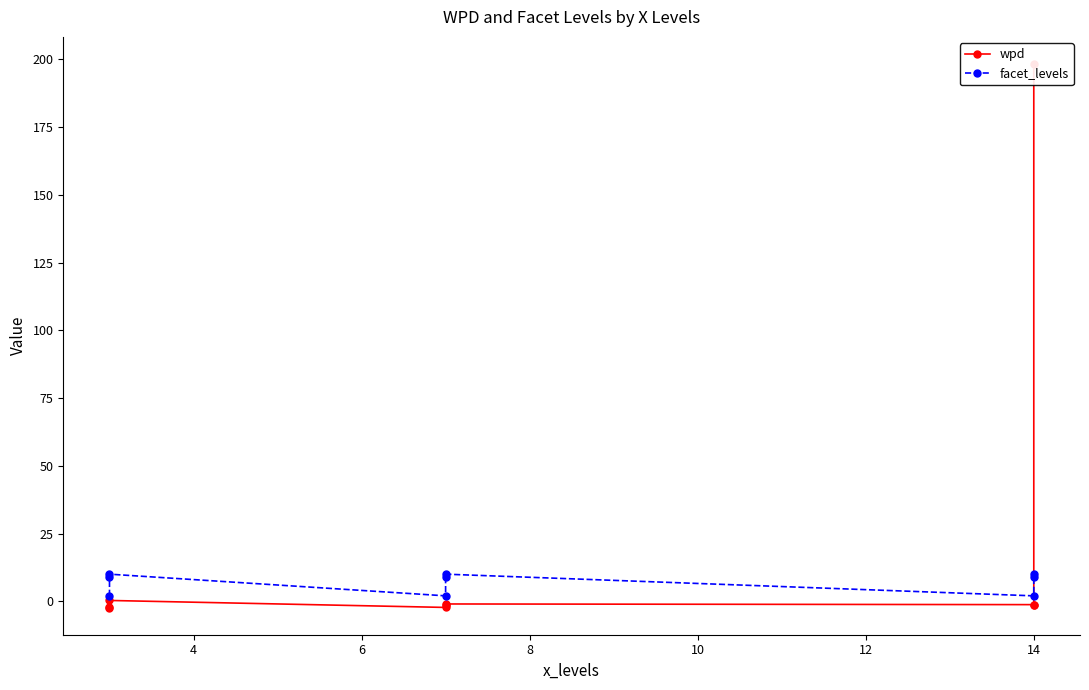

Reading left to right, transcribe all the data shown in this chart.

wpd: -2.3	-2.1	0.3	-2.3	-1.3	-1.0	-1.2	-1.2	198.3
facet_levels: 2.0	9.0	10.0	2.0	9.0	10.0	2.0	9.0	10.0